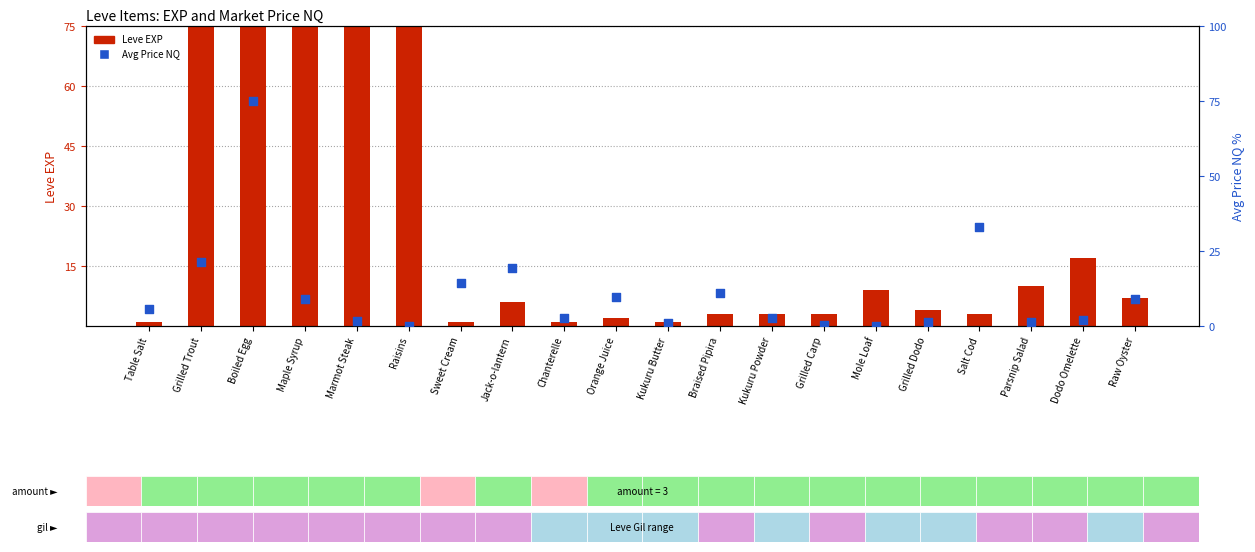

At which category is the sum across all series the highest?

Marmot Steak